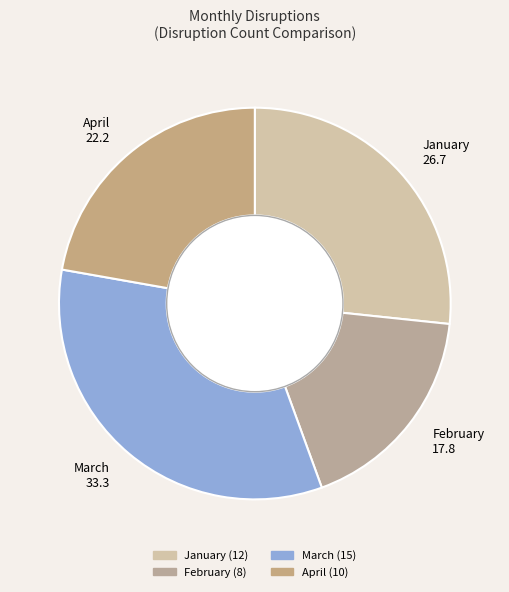

Is the sum of February 17.8 and March 33.3 greater than half?

Yes